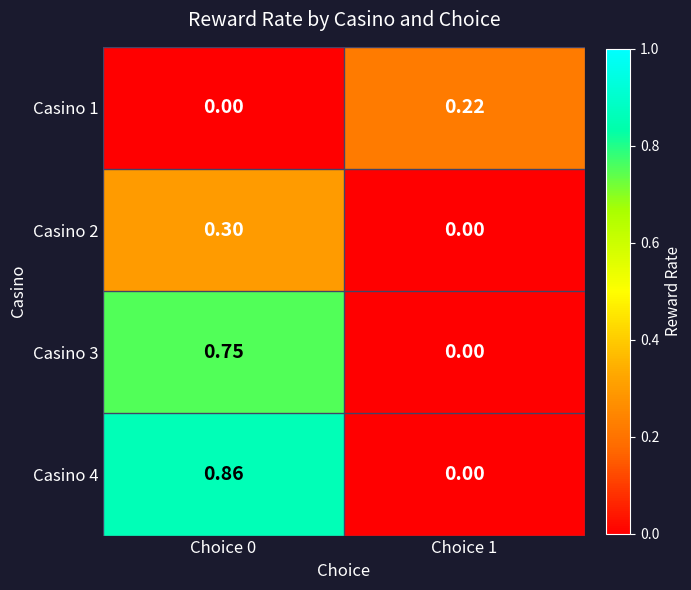

Is the value of Casino 2 at Choice 1 greater than the value of Casino 3 at Choice 0?

No